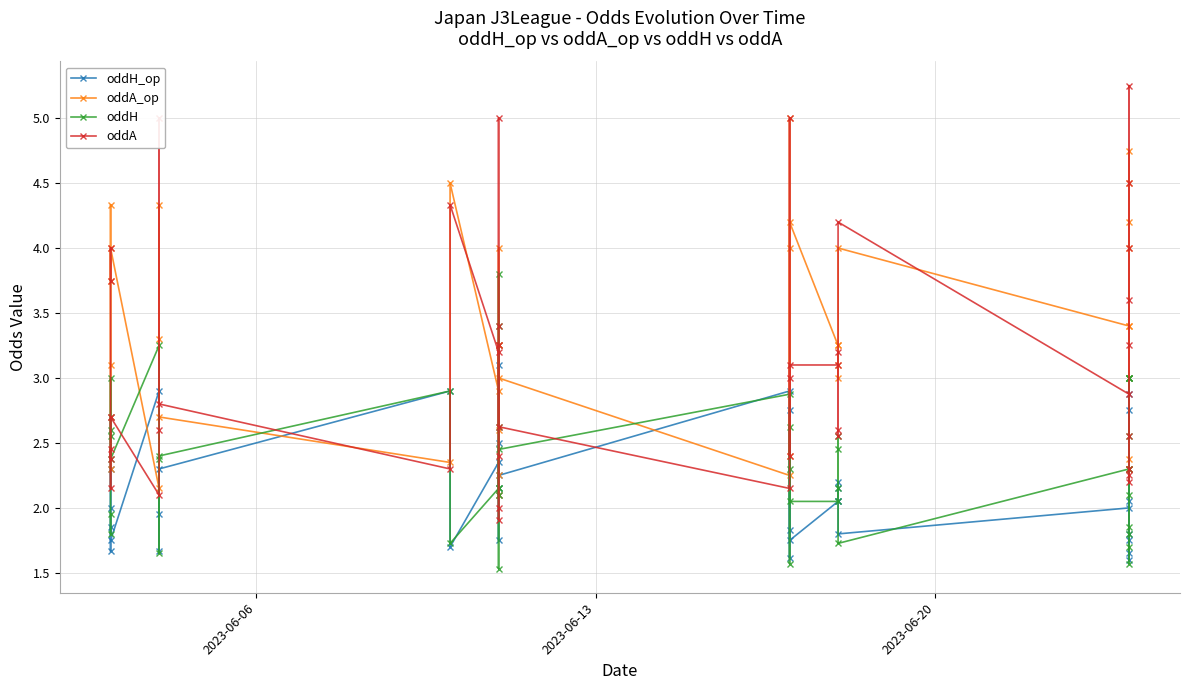

How many data points in oddA_op are above 3?

23